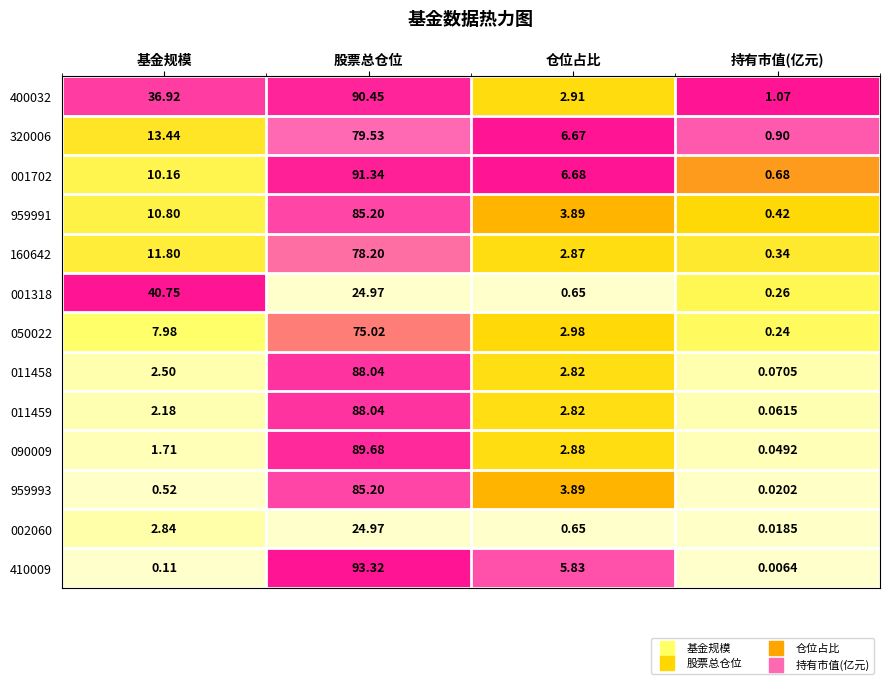

Where is 002060 nearest to the value 12?

基金规模